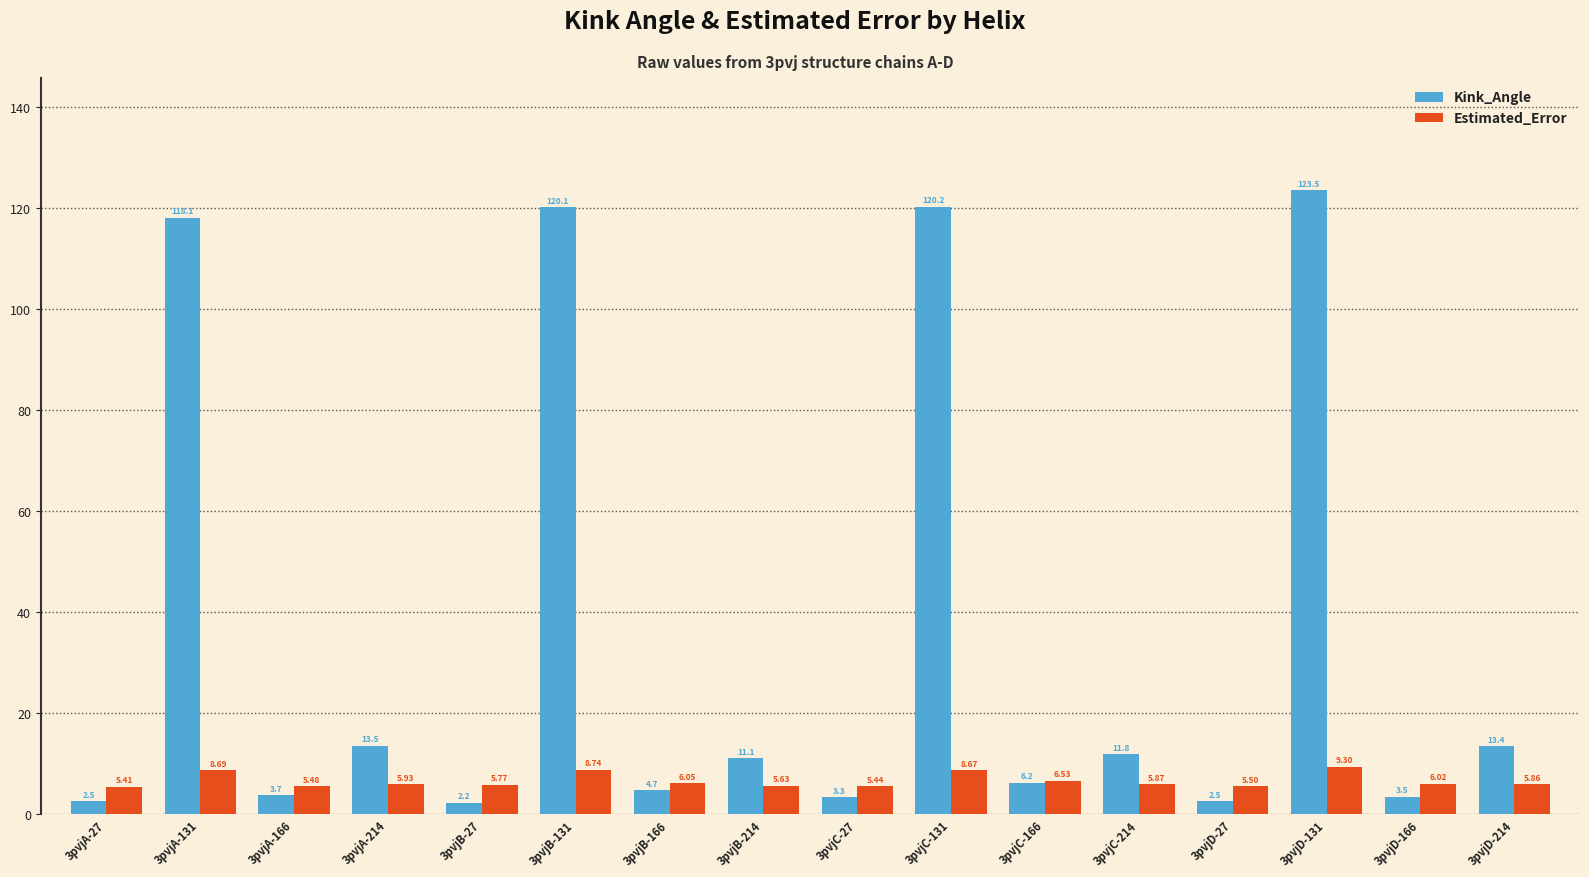

At which label does Kink_Angle reach its peak?

3pvjD-131